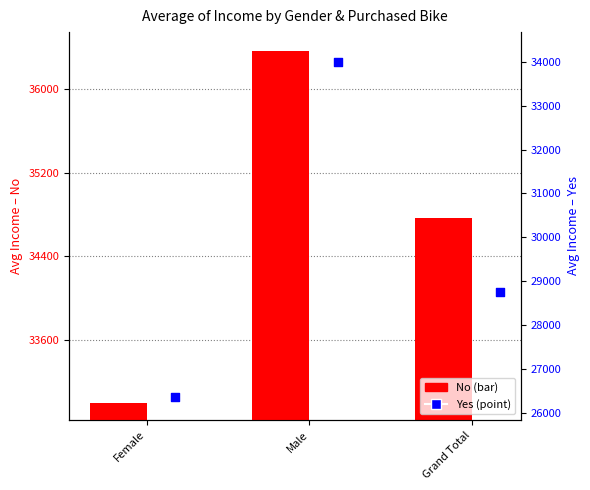

Which series has the largest total across all categories?

No